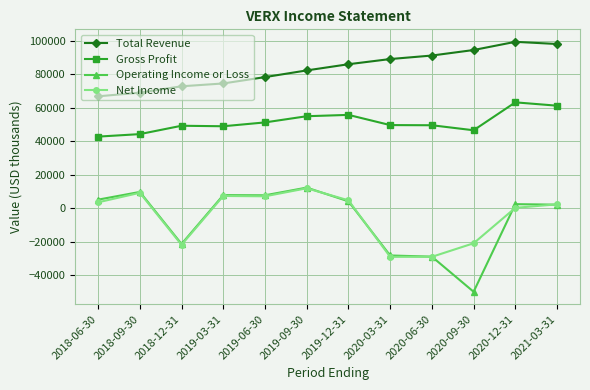

Is the value of Total Revenue at 2019-06-30 greater than the value of Net Income at 2020-12-31?

Yes